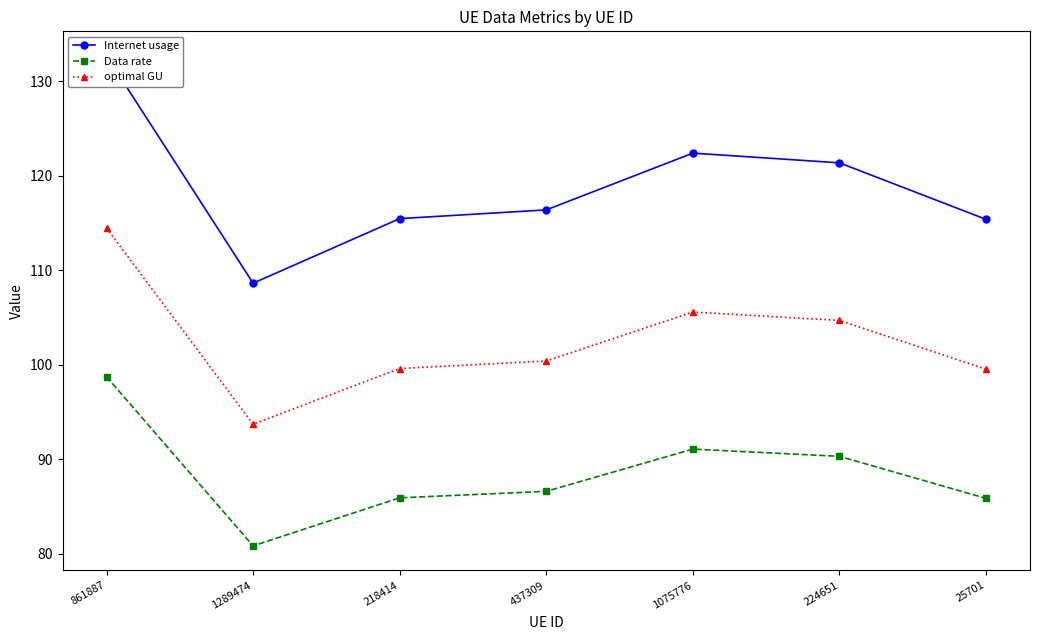

What are all the series names shown in the legend?

Internet usage, Data rate, optimal GU